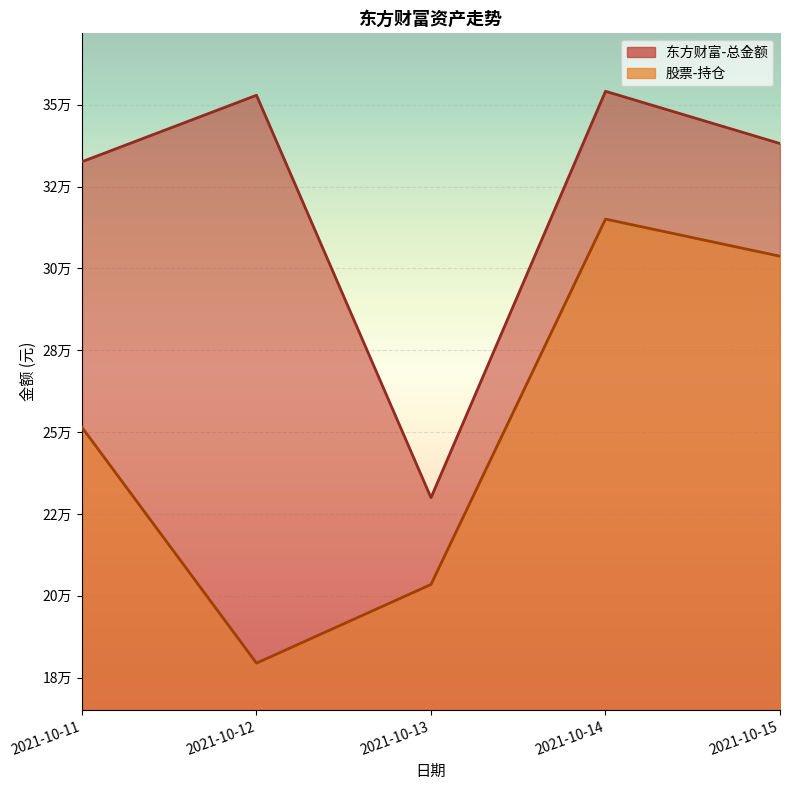

Which series changed the most between 2021-10-11 and 2021-10-13?

东方财富-总金额